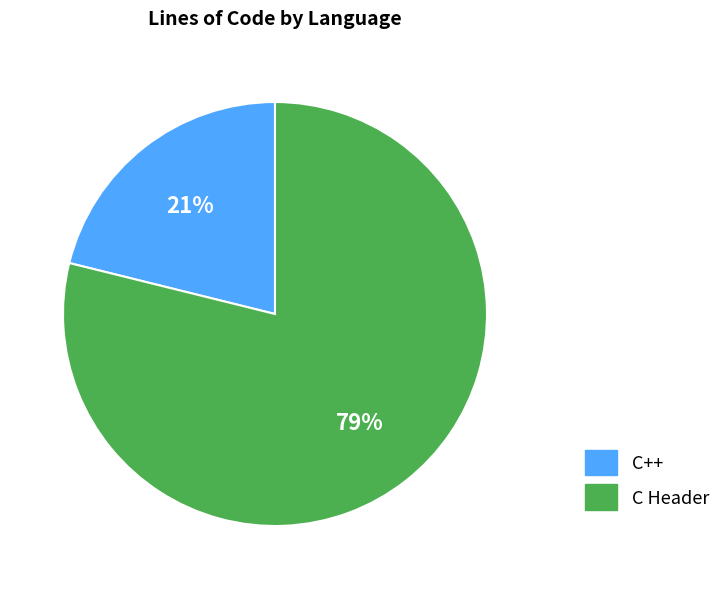

Count the number of slices in the pie.

2